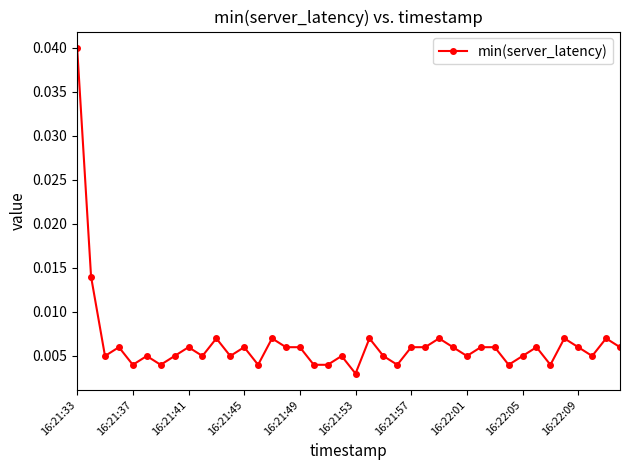

True or false: there are more than 1 points higher than both neighbors.

True